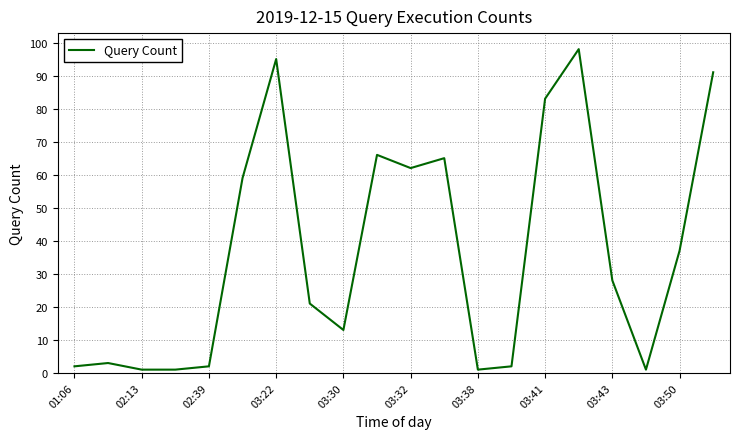

Reading left to right, extract all data points from this chart.

2	3	1	1	2	59	95	21	13	66	62	65	1	2	83	98	28	1	37	91